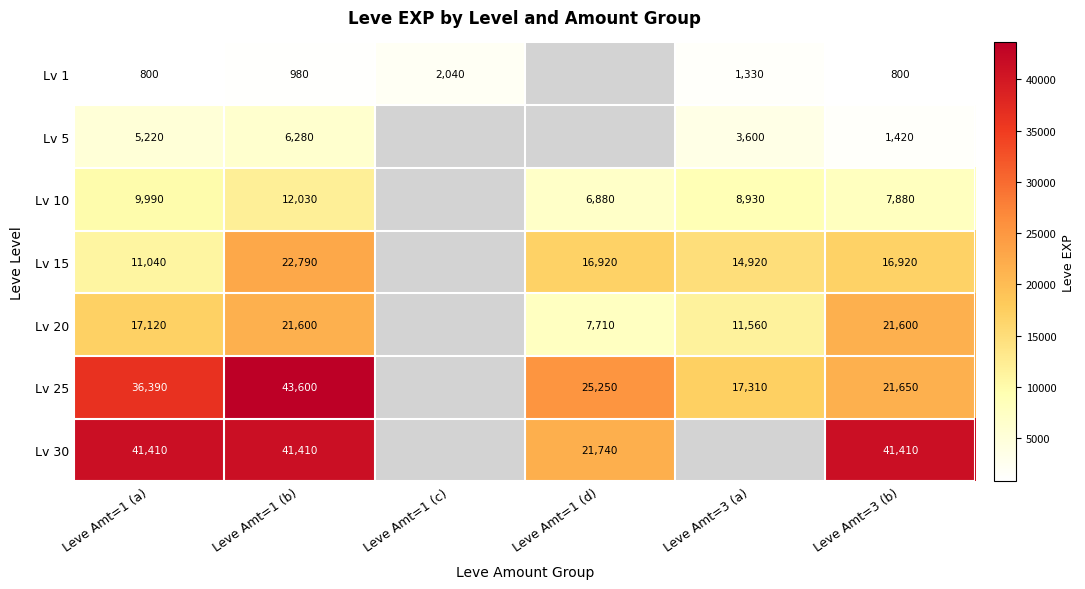

The Lv 1 series shows 800 at Leve Amt=3 (b). True or false?

True